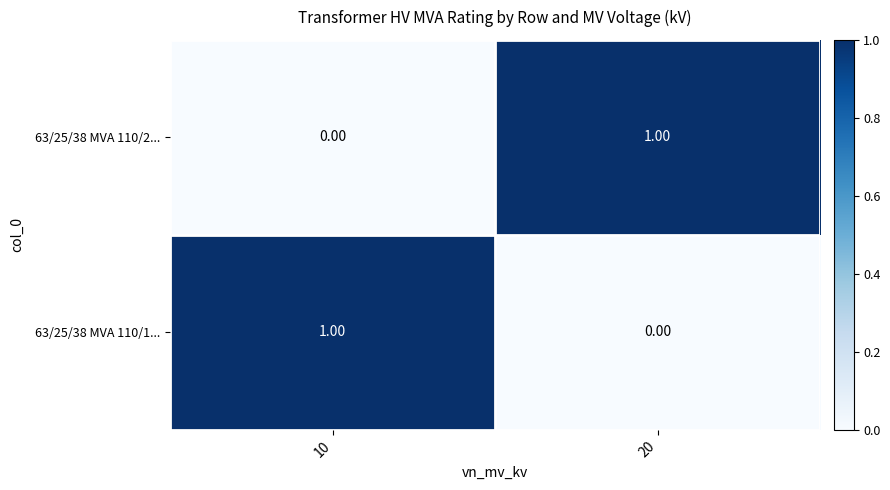

List the labels in order of 63/25/38 MVA 110/1... value, largest first.

10, 20